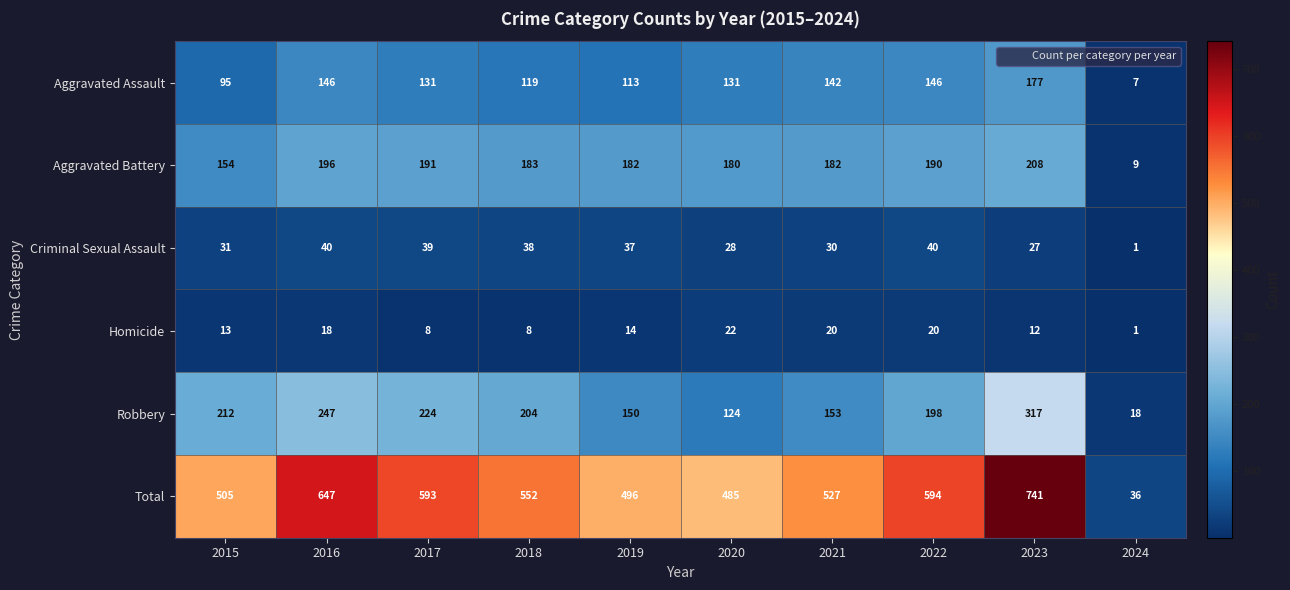

At how many categories does at least one series exceed 586?

4